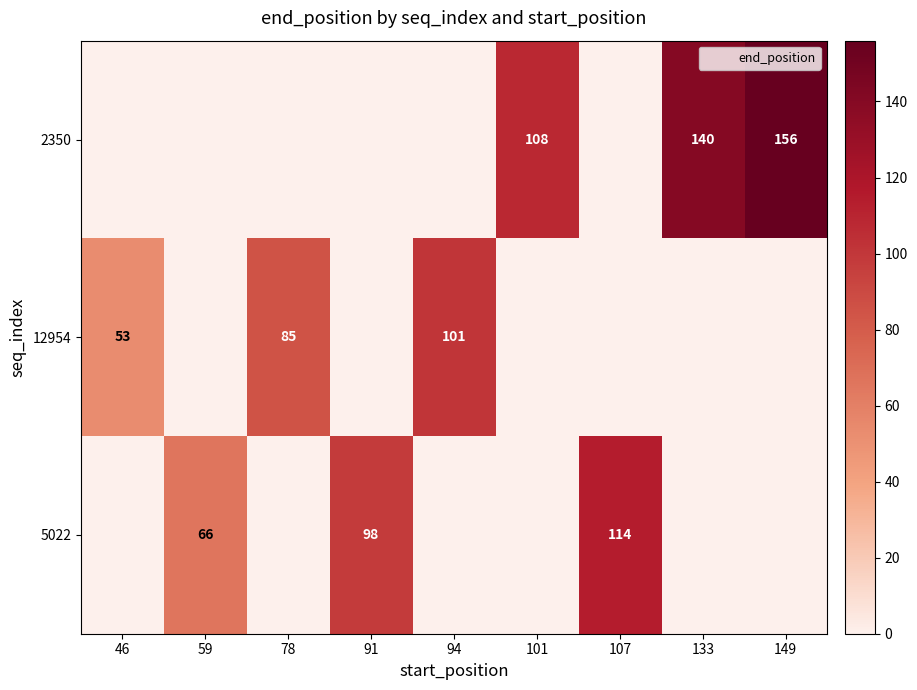

Rank the categories by 12954 value from lowest to highest.

59, 91, 101, 107, 133, 149, 46, 78, 94